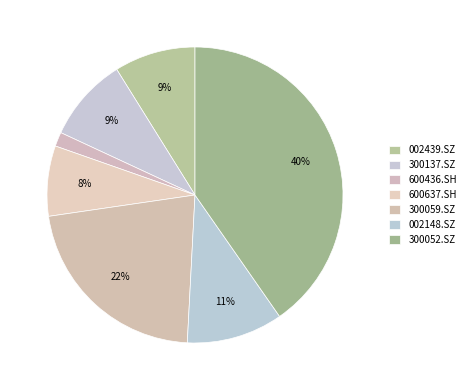

Which slice is the smallest?

600436.SH